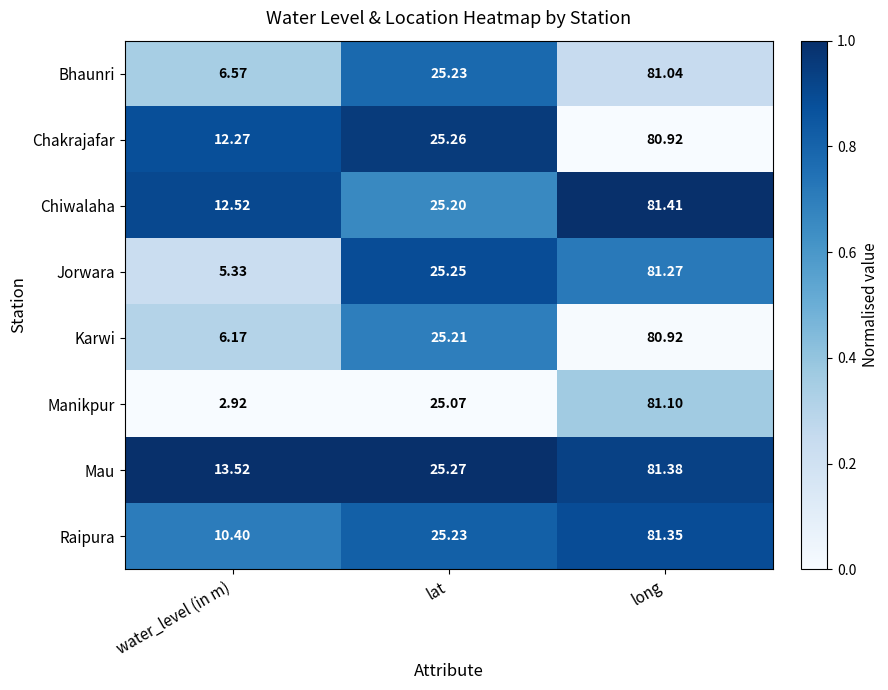

How many data points does each series have?

3